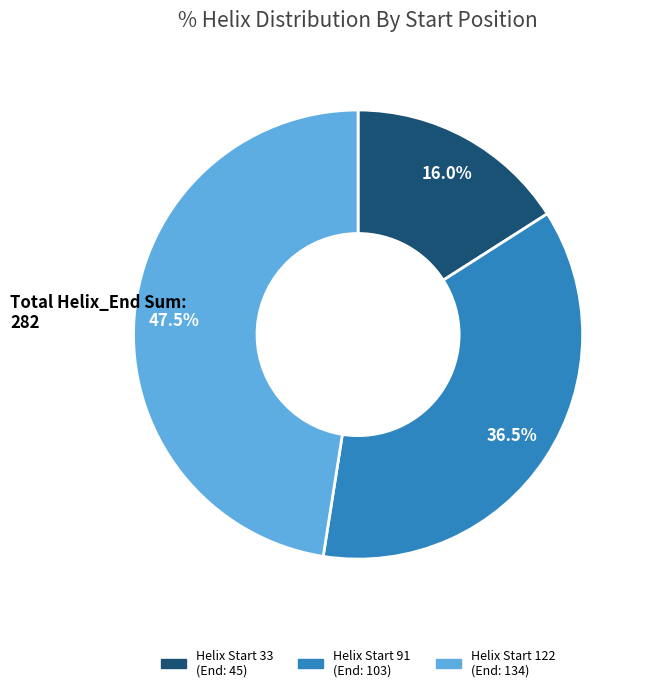

What is the largest slice in the pie chart?

Helix Start 122 (End: 134)